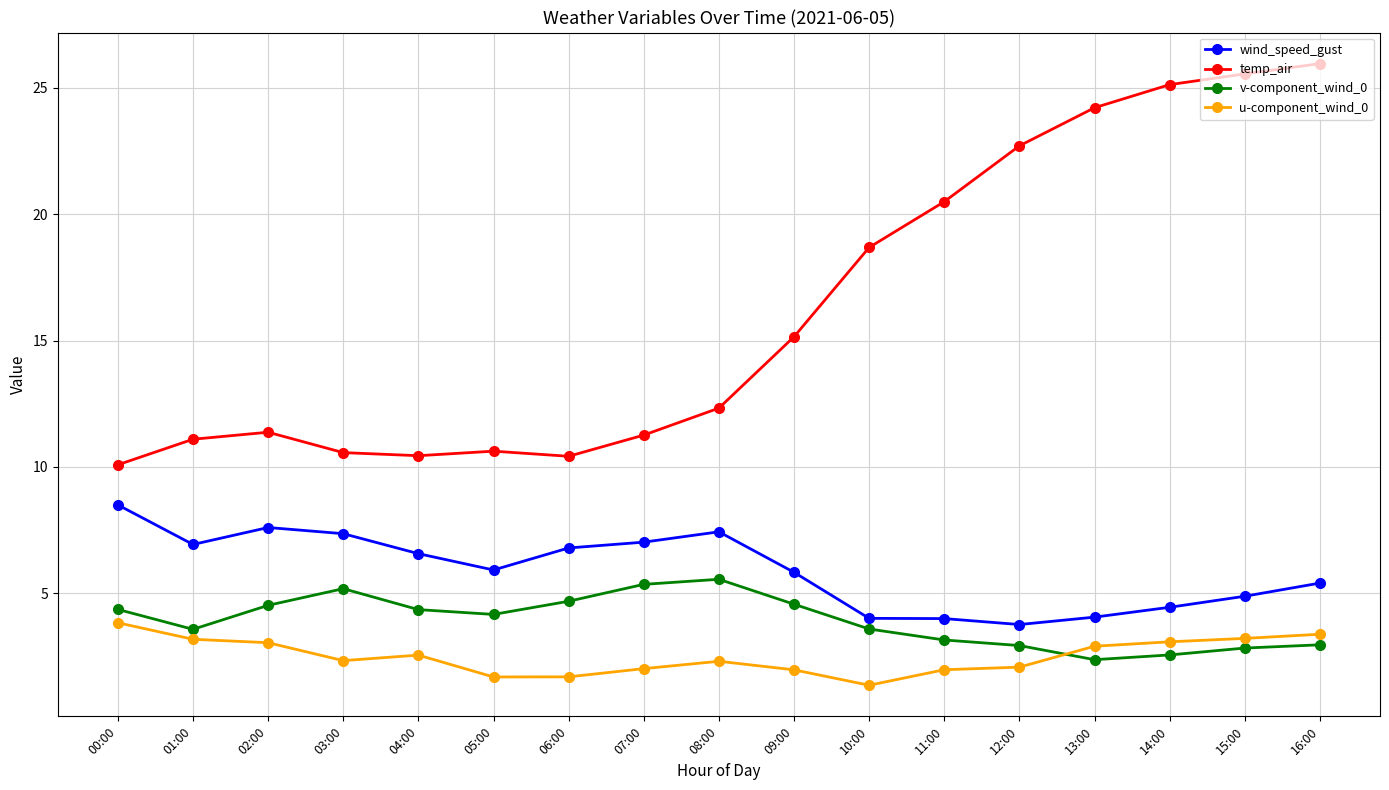

What is the sum of all temp_air values?

276.1